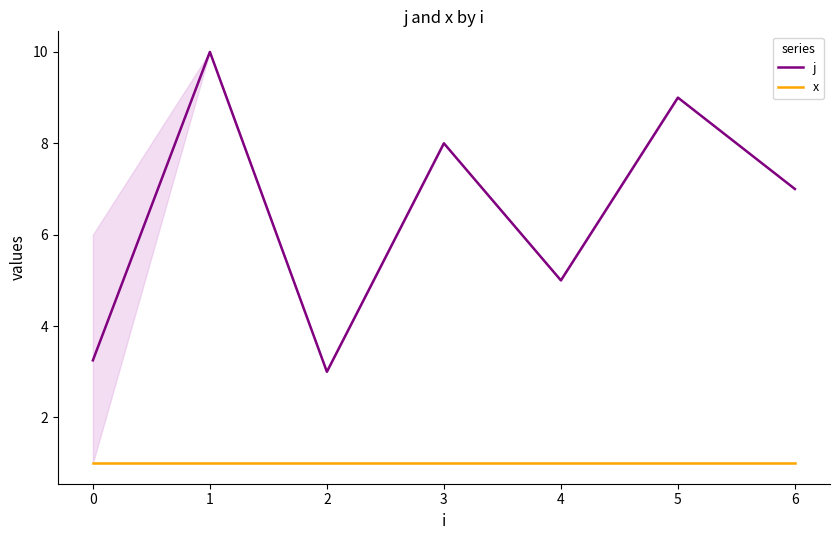

Which series has the largest range (max minus min)?

j